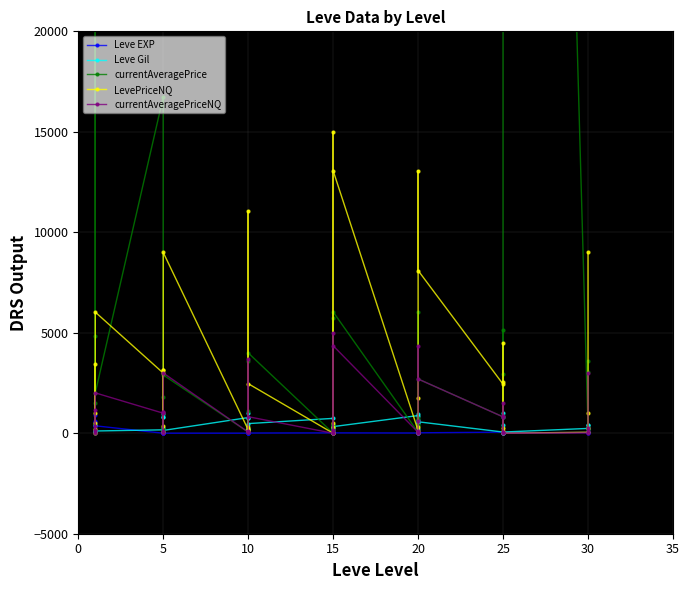

How many intersections are there between LevePriceNQ and currentAveragePrice?

18